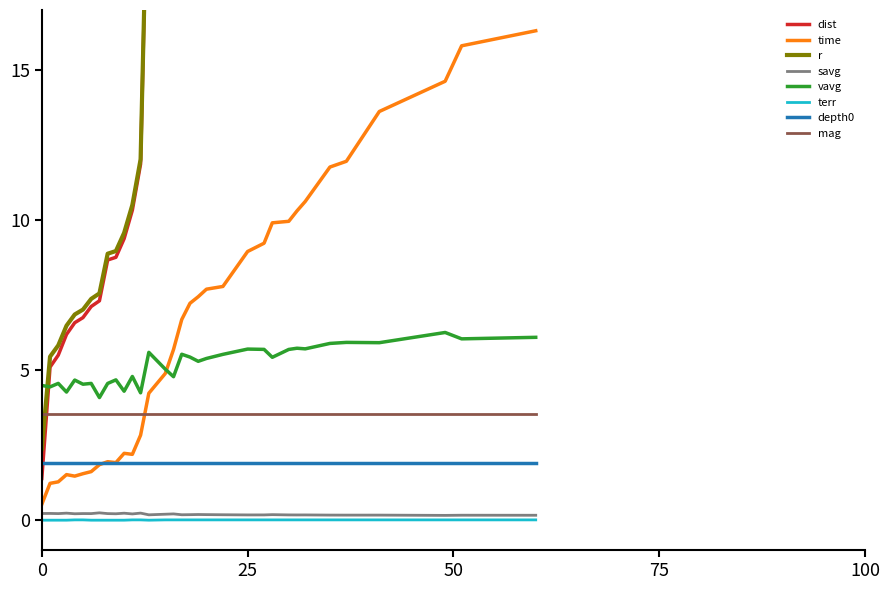

True or false: terr and depth0 cross at least once.

False